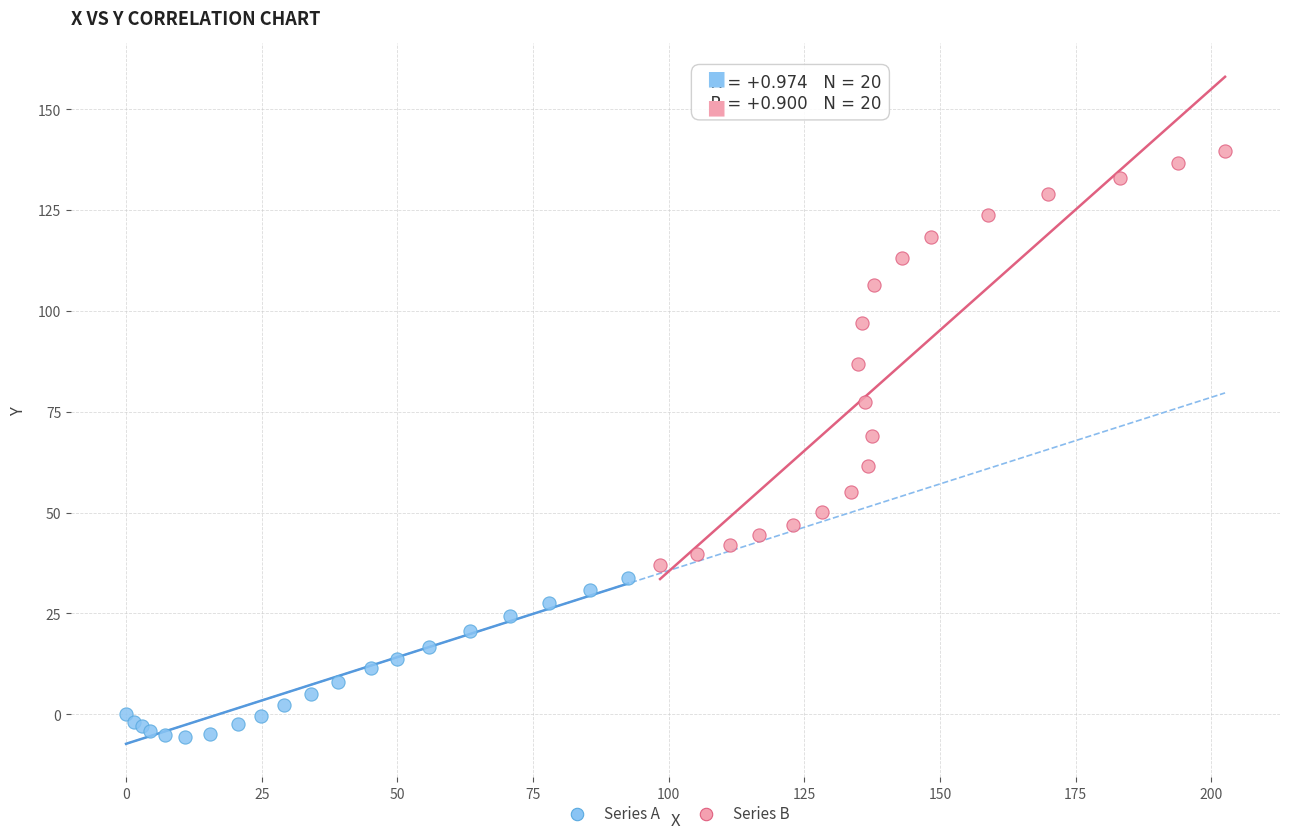

Which series reaches the maximum Y coordinate?

Series B